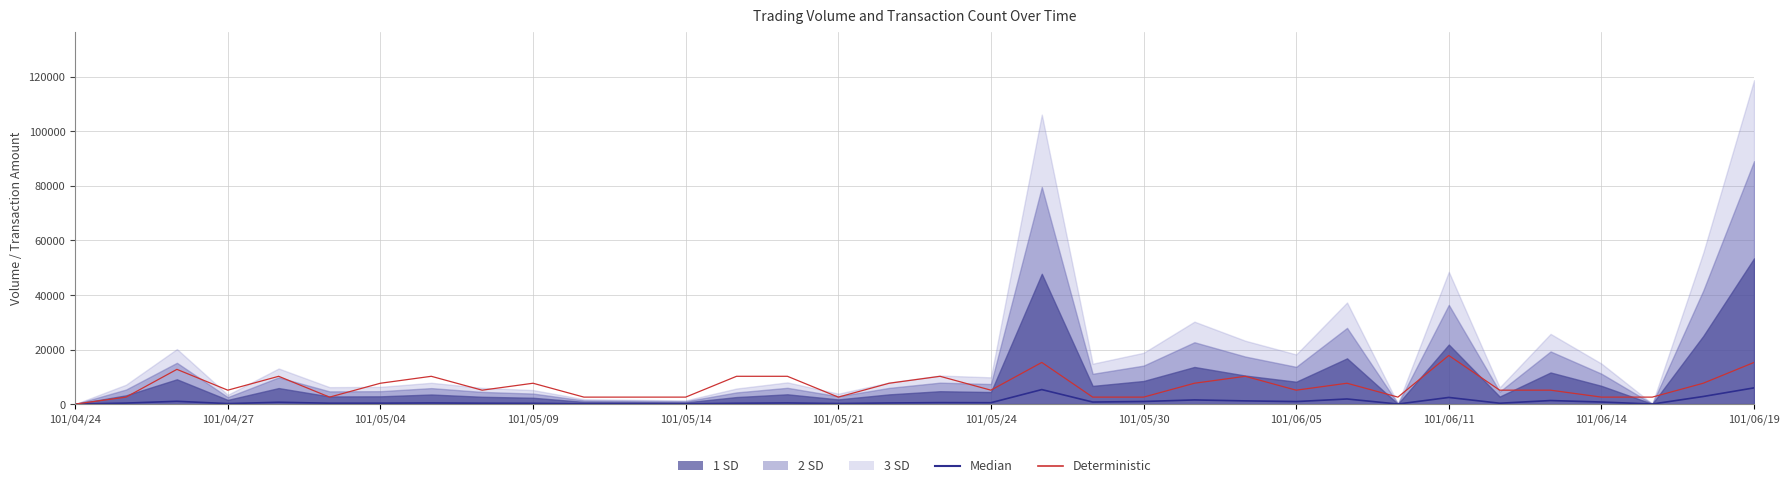

Reading right to left, extract all data points from this chart.

Median: 5940.0	2772.0	7.5	742.5	1287.0	305.0	2425.5	7.5	1862.5	910.0	1161.5	1511.5	940.0	740.0	5309.0	490.0	523.5	395.0	190.0	397.5	285.0	67.5	78.0	88.5	256.5	297.0	390.0	315.0	310.0	652.0	169.5	1009.0	355.0	0.0
Deterministic: 15274.3	7637.1	2545.7	2545.7	5091.4	5091.4	17820.0	2545.7	7637.1	5091.4	10182.9	7637.1	2545.7	2545.7	15274.3	5091.4	10182.9	7637.1	2545.7	10182.9	10182.9	2545.7	2545.7	2545.7	7637.1	5091.4	10182.9	7637.1	2545.7	10182.9	5091.4	12728.6	2545.7	0.0